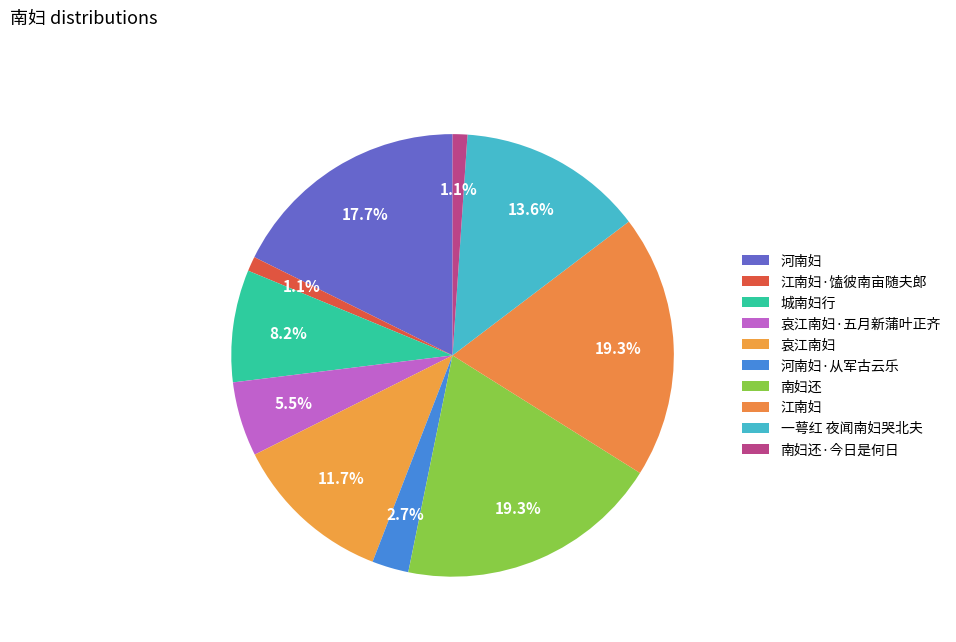

To the nearest percent, what is the average slice percentage?

10%